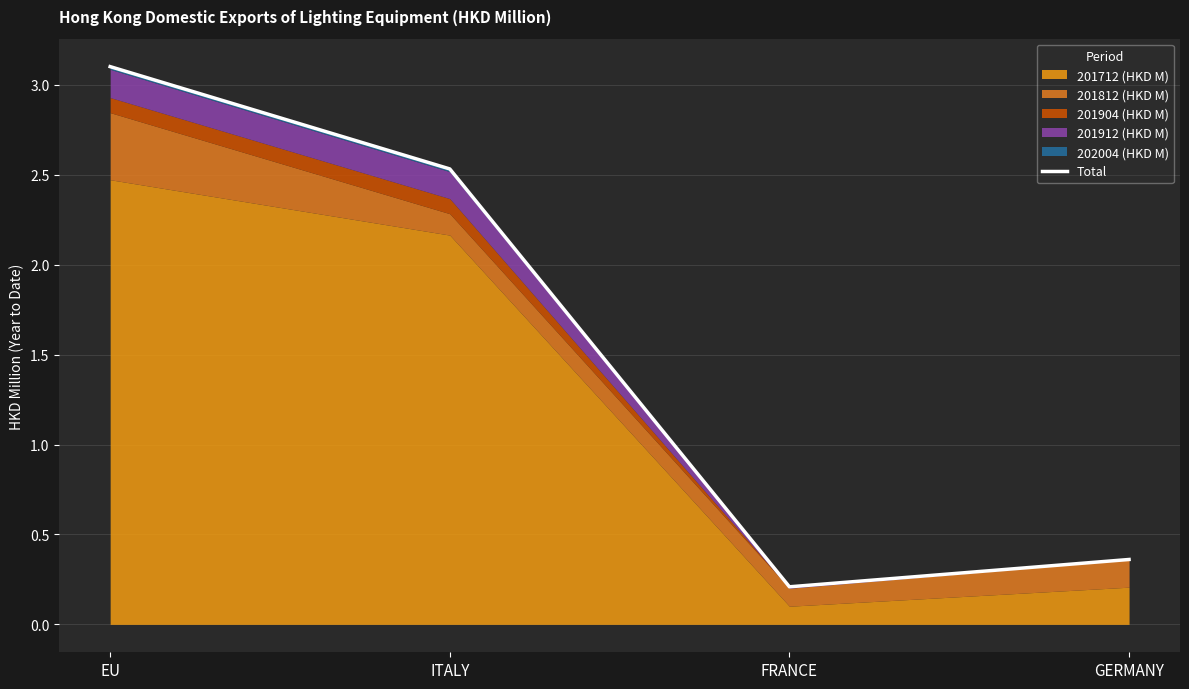

The value at ITALY is 2.5. True or false?

True